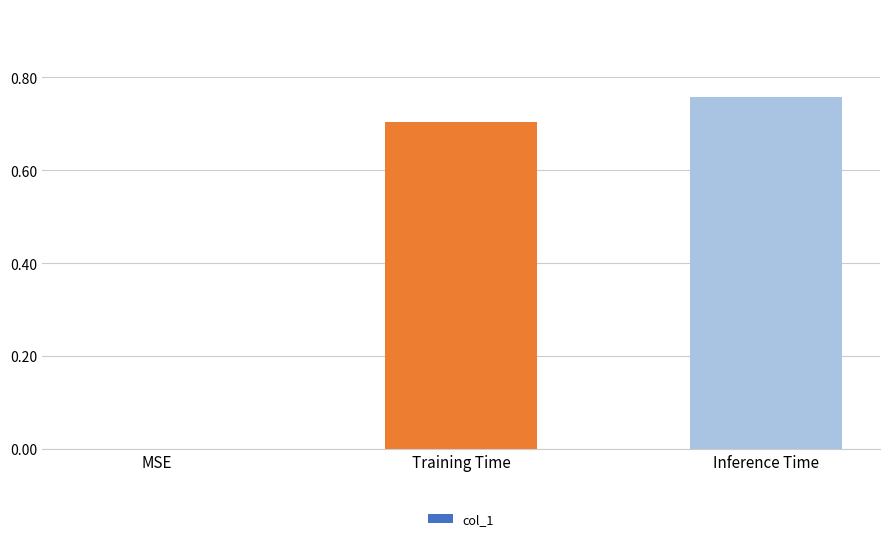

What is the change in value from MSE to Training Time?

+0.7